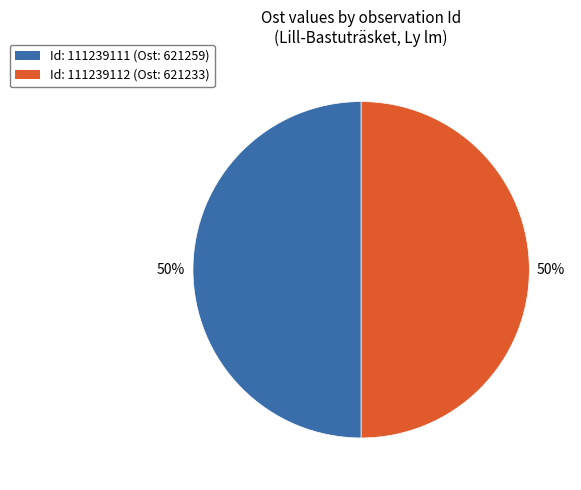

Do Id: 111239111 (Ost: 621259) and Id: 111239112 (Ost: 621233) together represent more than half of the pie?

Yes